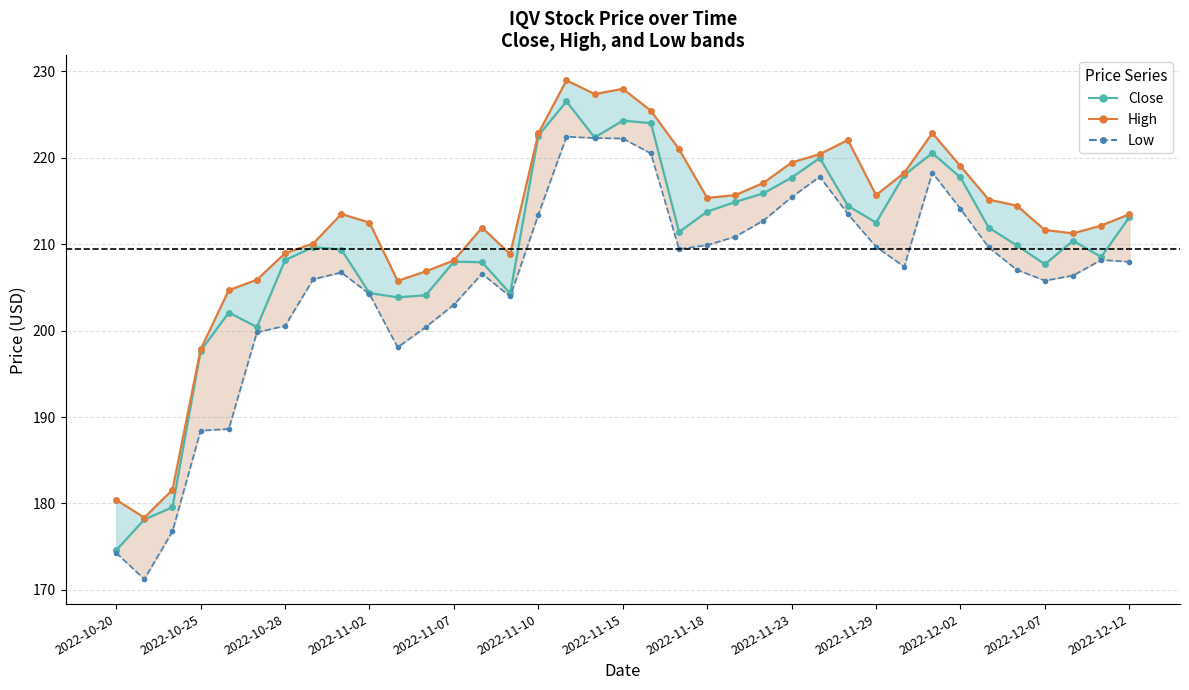

What is the difference between the maximum and minimum values in the High series?

50.6